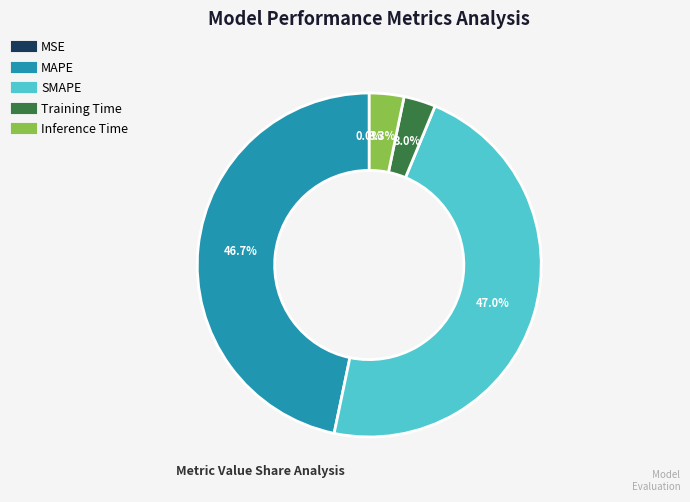

What portion of the pie excludes Inference Time?

96.7%